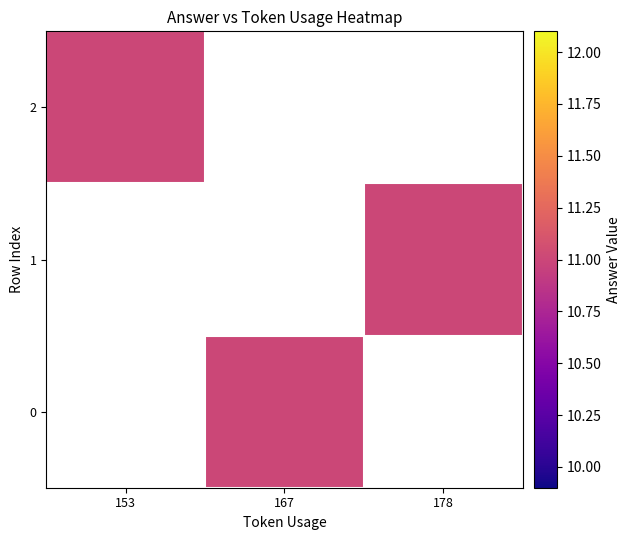

Rank the series by their average value, from highest to lowest.

0, 1, 2